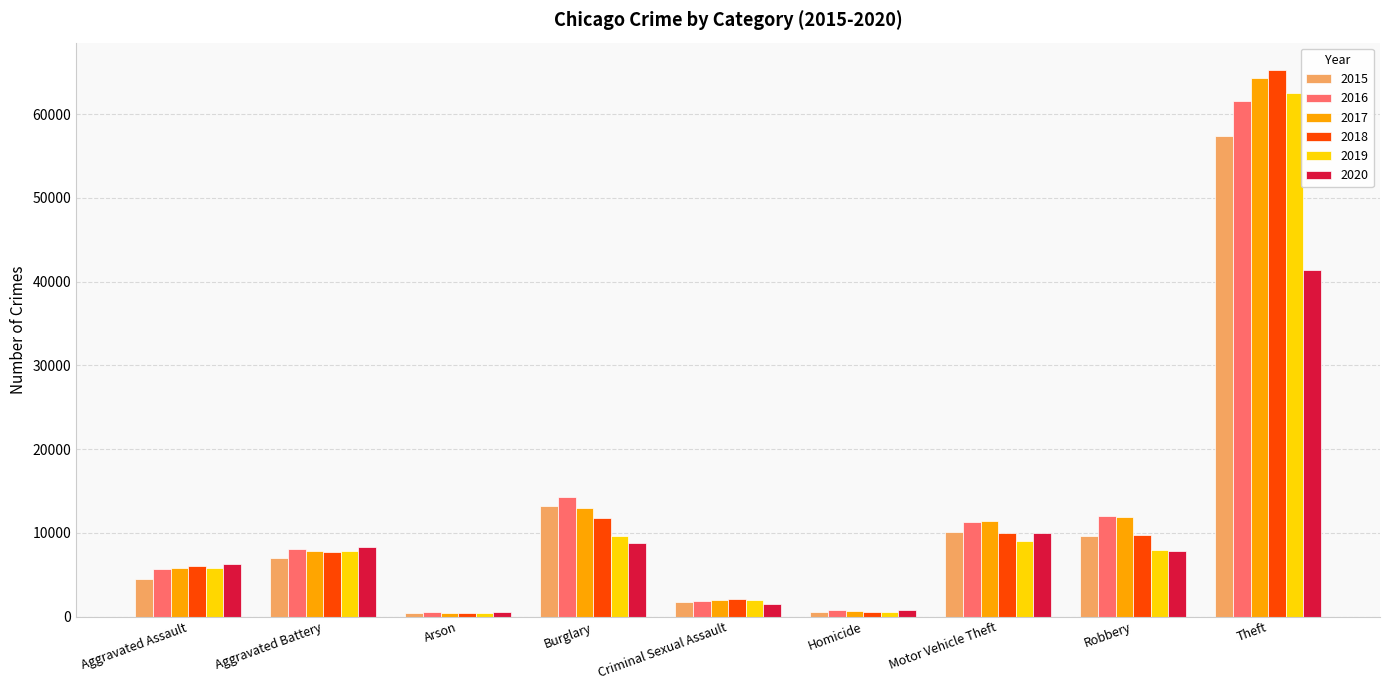

Which series has the widest spread of values?

2018